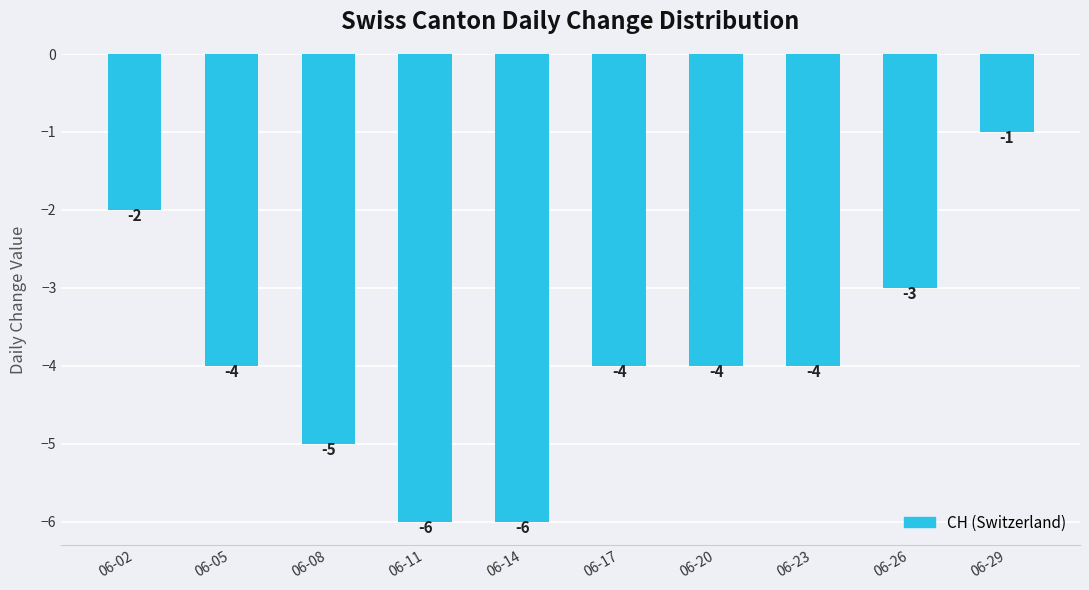

True or false: the data shows 0 at 06-29.

False